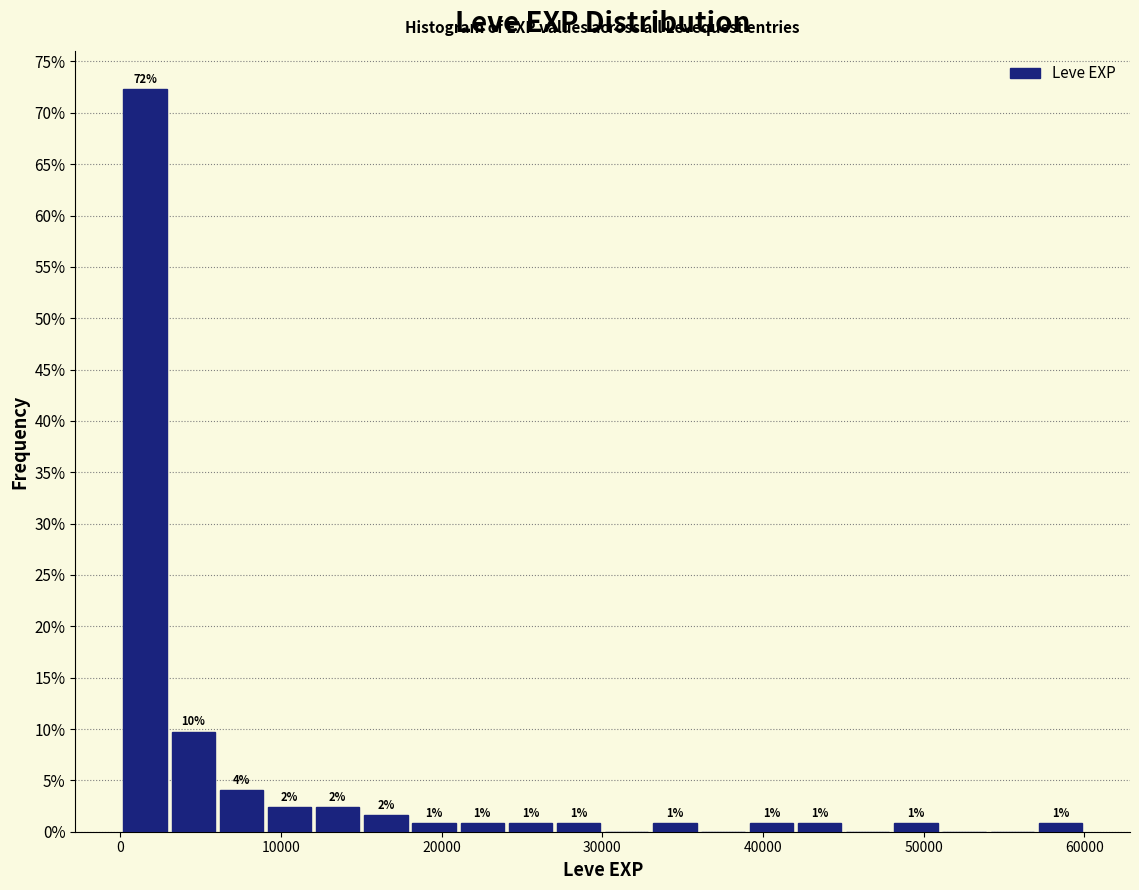

Around what value on the x-axis is the tallest bar? Give the approximate position of its centre, as read against the axis.

2000